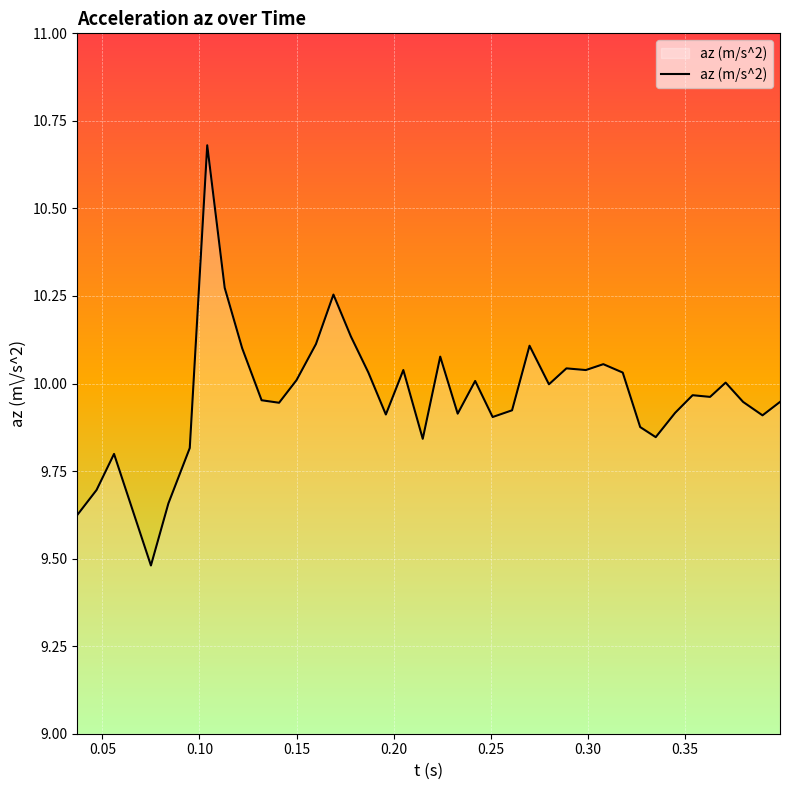

What is the smallest value displayed?

9.5